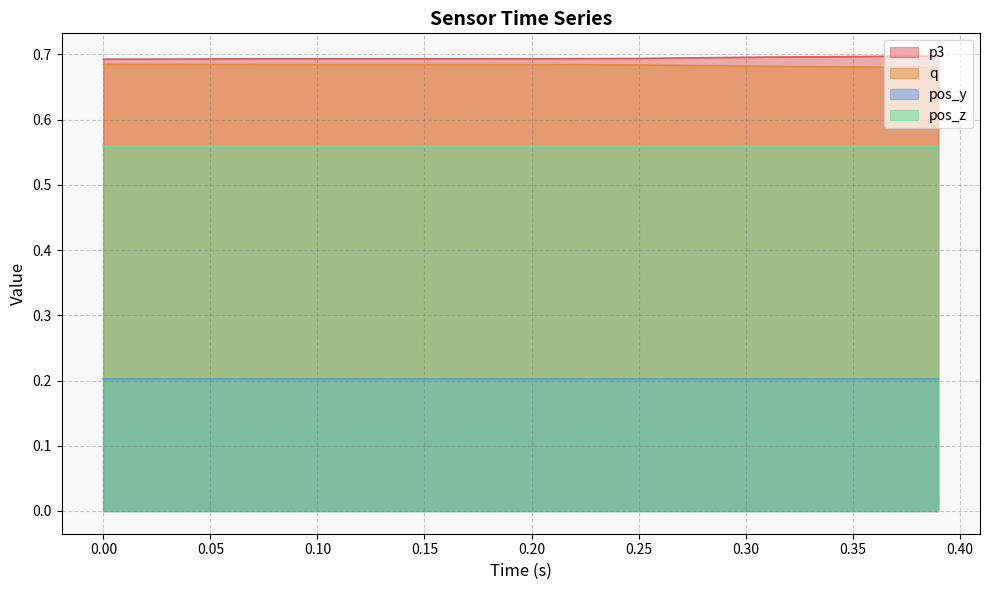

True or false: p3 and pos_y cross at least once.

False